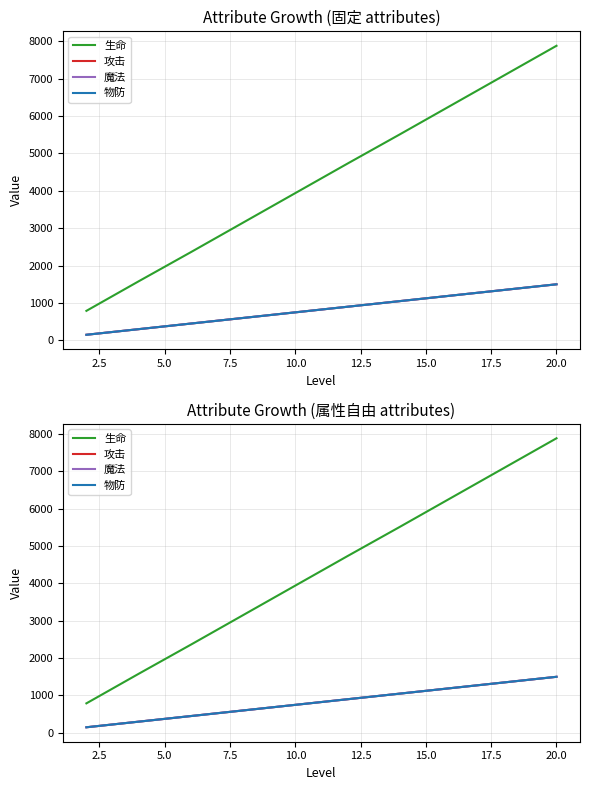

Reading left to right, list all the values displayed in this chart.

生命: 790	1580	2360	3150	3940	4730	5510	6300	7090	7880
攻击: 150	300	450	600	750	900	1050	1200	1350	1500
魔法: 150	300	450	600	750	900	1050	1200	1350	1500
物防: 150	300	450	600	750	900	1050	1200	1350	1500